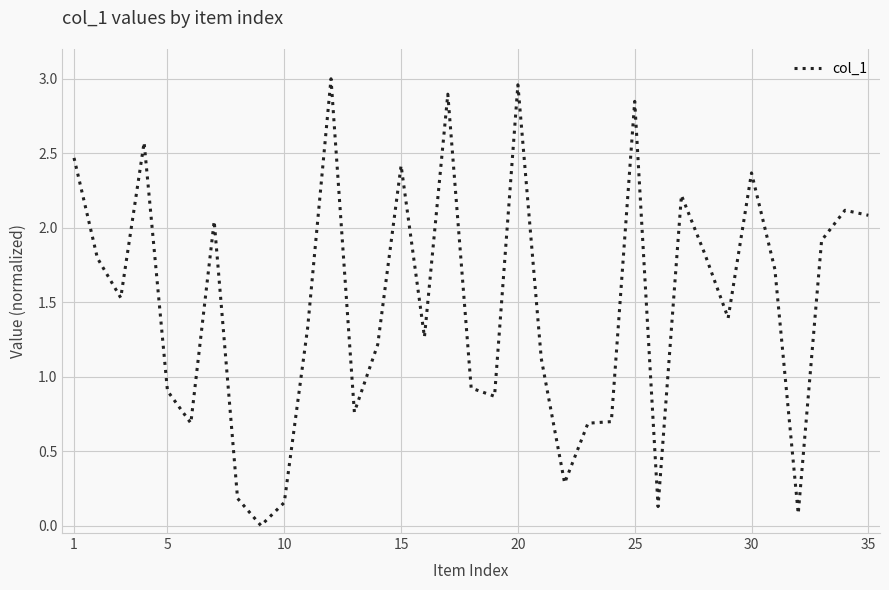

What is the average value?

1.5